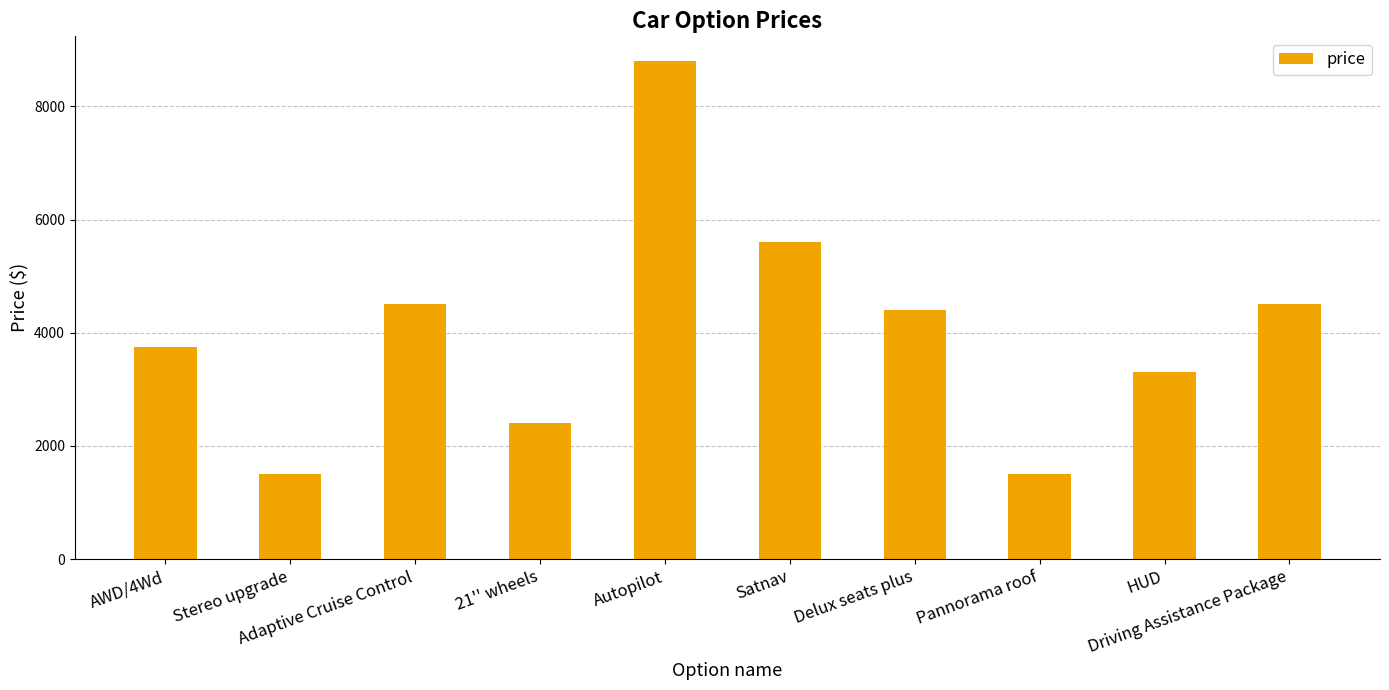

What is the maximum value shown in the chart?

8800